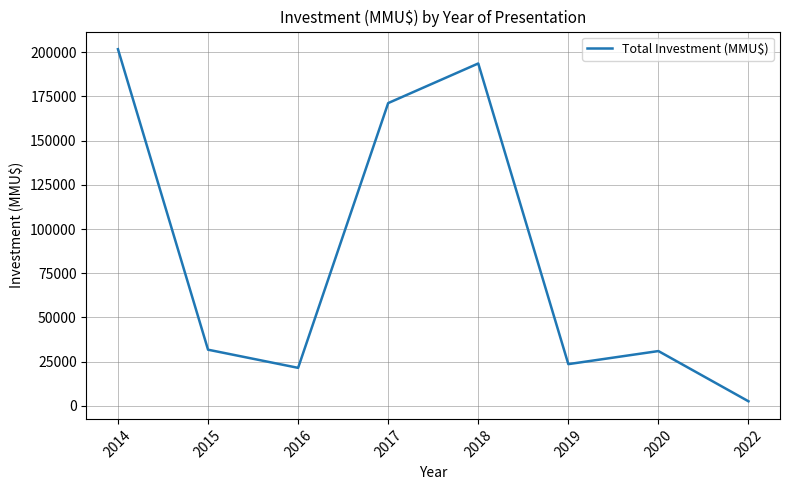

Approximately how many times larger is the value at 2019 compared to 2014?

0.1